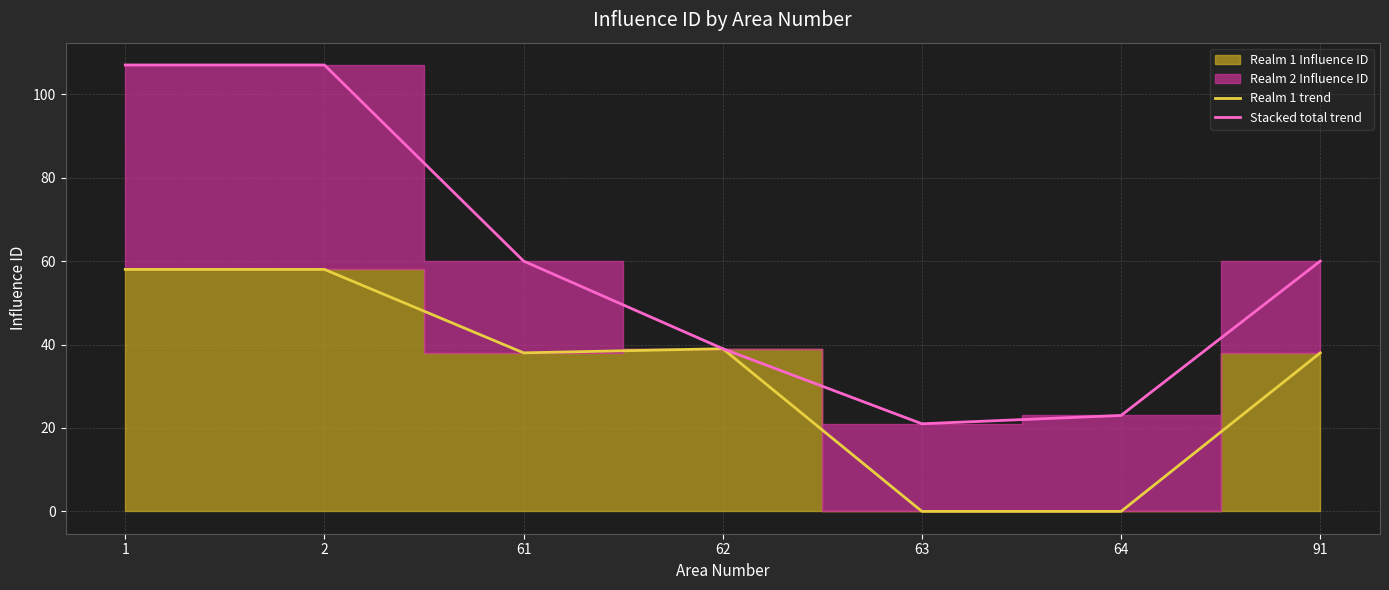

Reading right to left, extract all data points from this chart.

Realm 1 trend: 91=38	64=0	63=0	62=39	61=38	2=58	1=58
Stacked total trend: 91=60	64=23	63=21	62=39	61=60	2=107	1=107